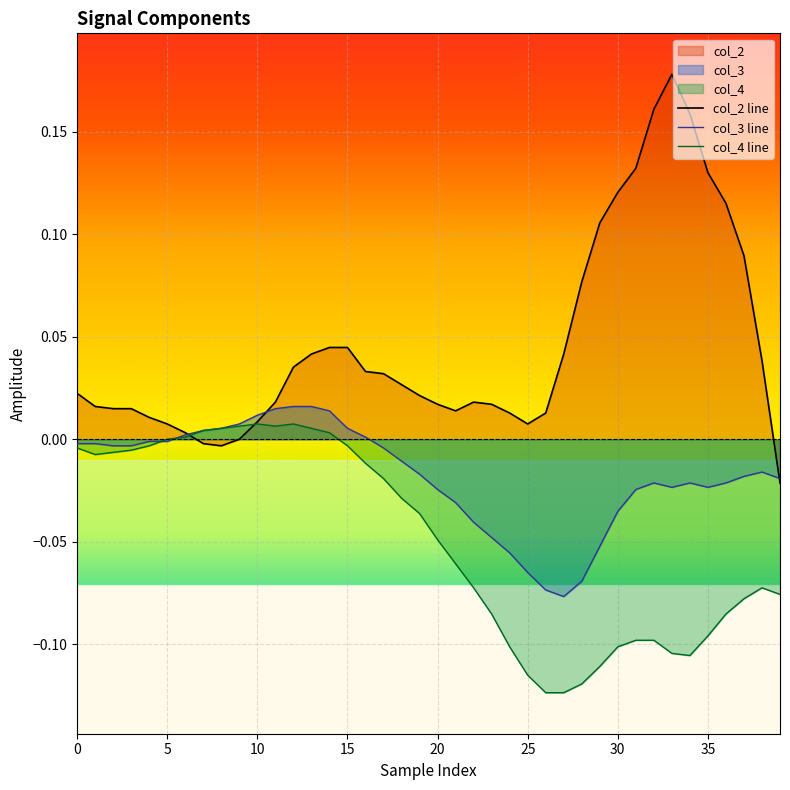

Which series has the widest spread of values?

col_2 line